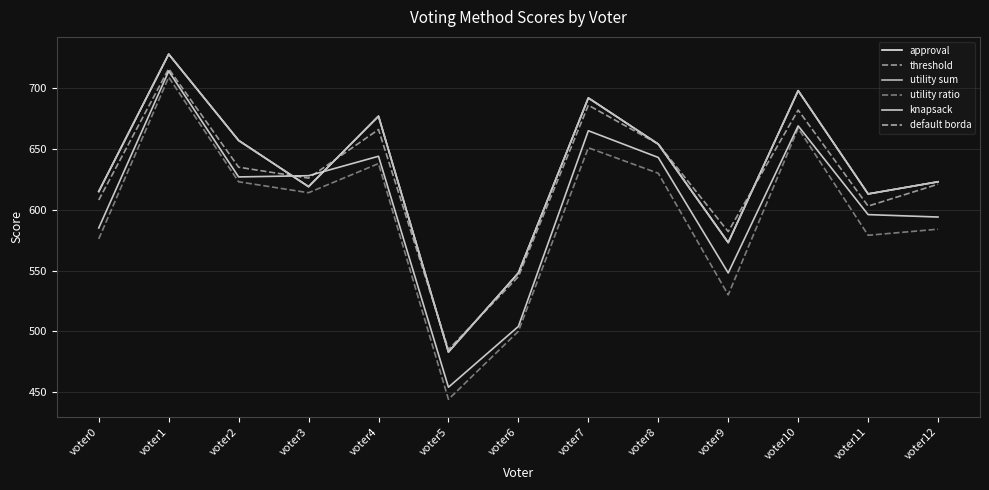

What is the lowest value of the utility ratio series?

444